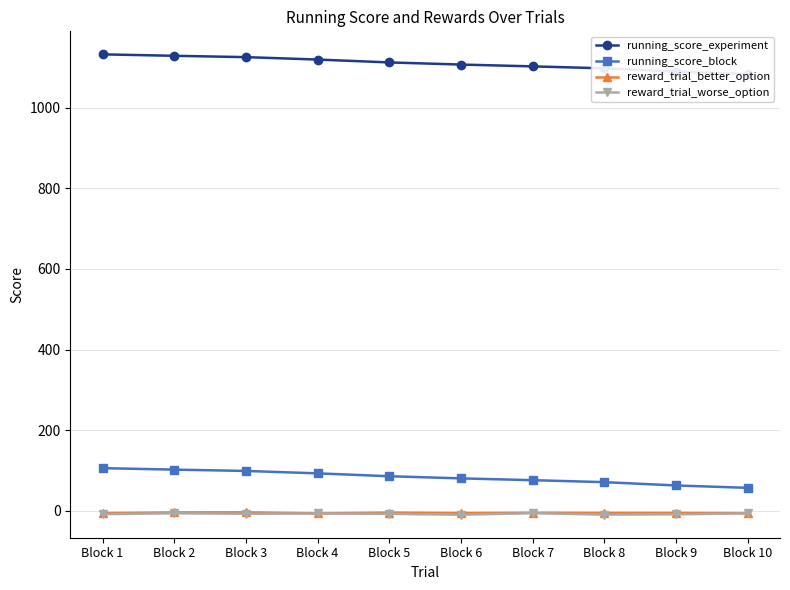

How many data points in running_score_block are less than 86?

5